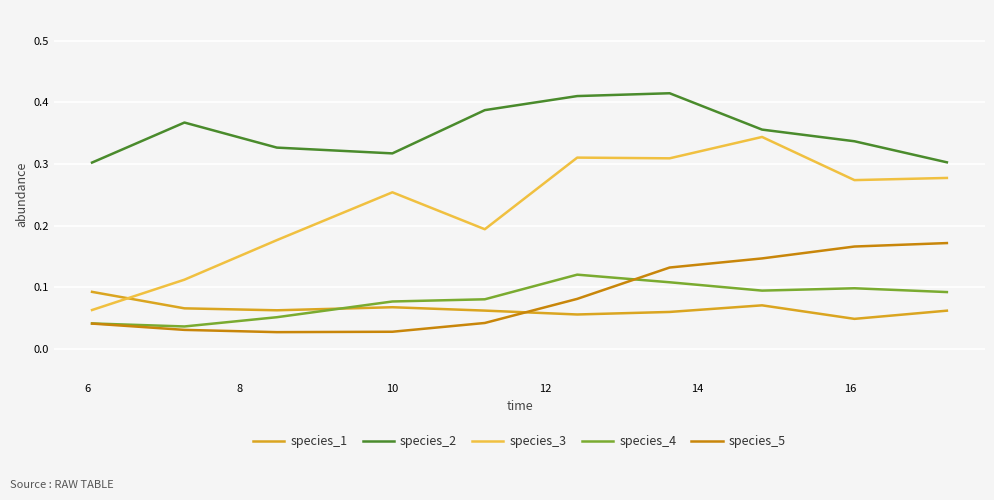

List the series in order of their peak value, lowest first.

species_1, species_4, species_5, species_3, species_2